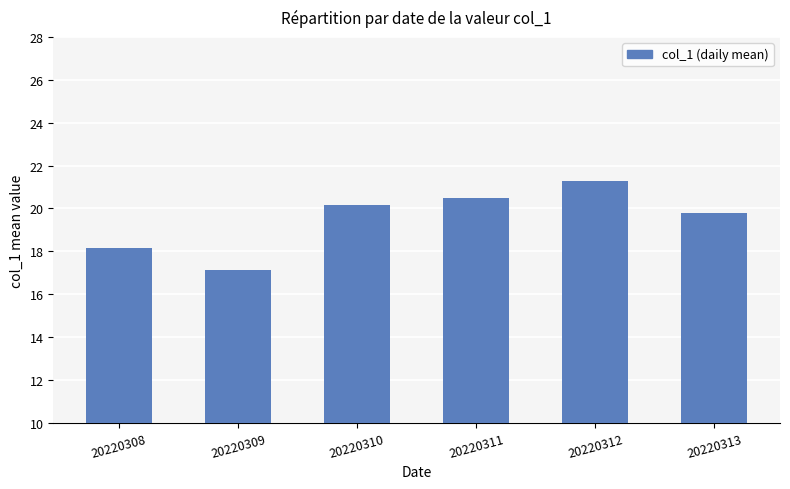

What is the minimum value shown in the chart?

17.1